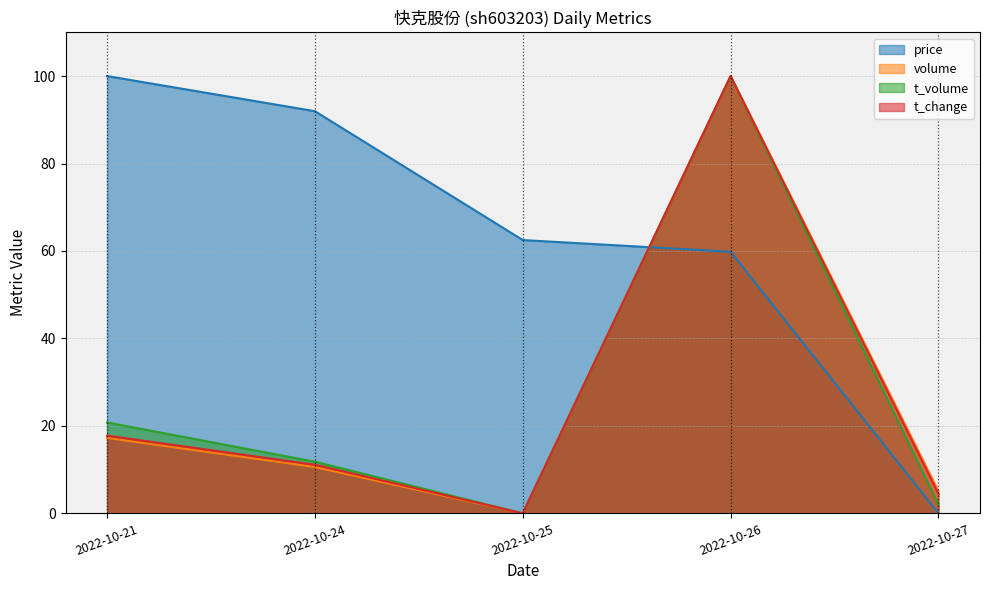

Which series changed the most between 2022-10-24 and 2022-10-27?

price